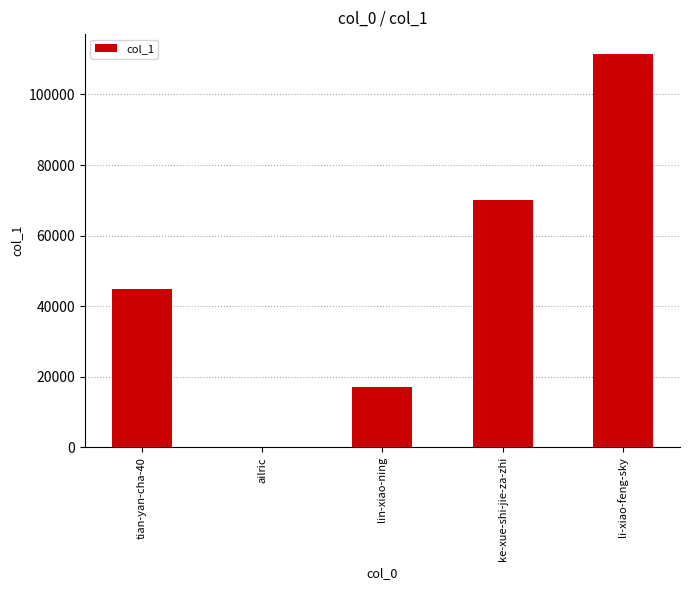

What is the maximum value shown in the chart?

111524